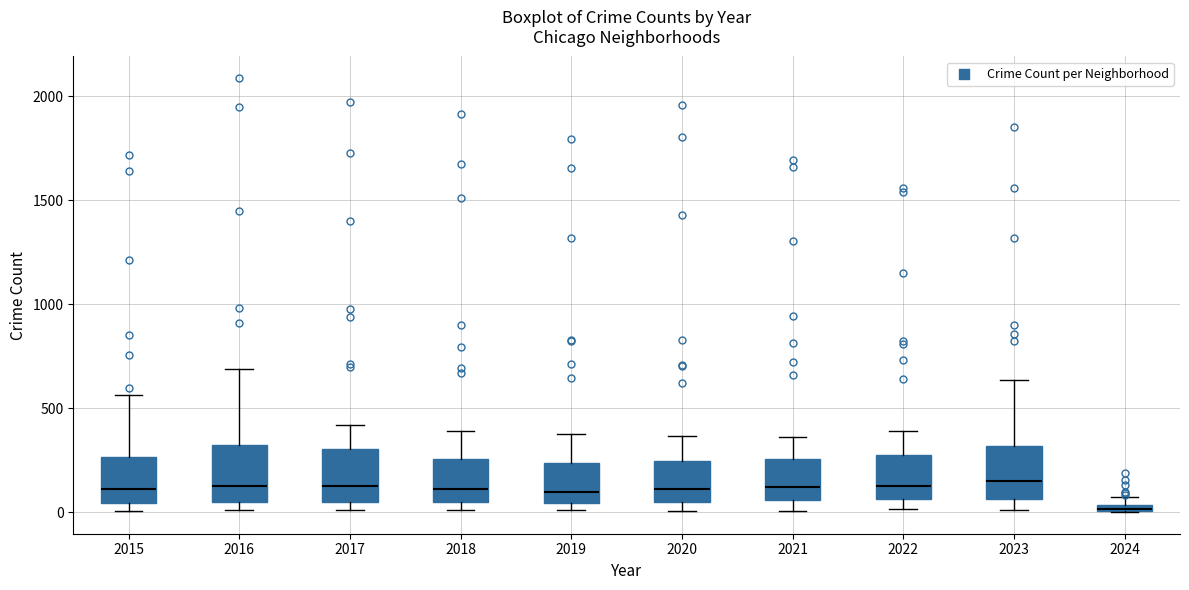

Where is the lower edge of the box at x = 2021 on the y-axis? The values are not printed on the chart, so give them approximately, as read against the axis.

50